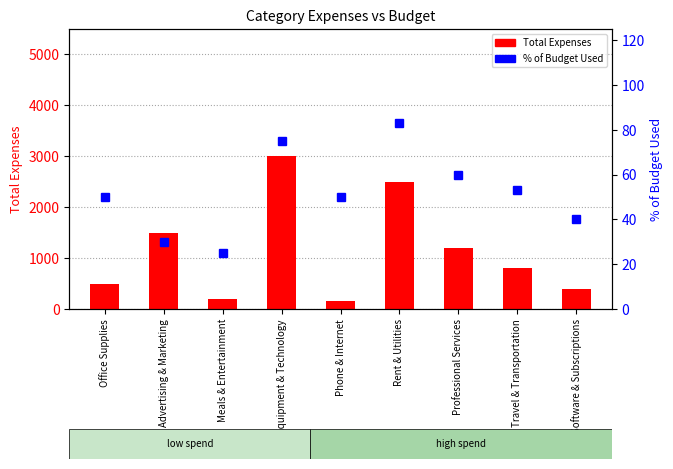

At how many categories does at least one series exceed 1219?

3